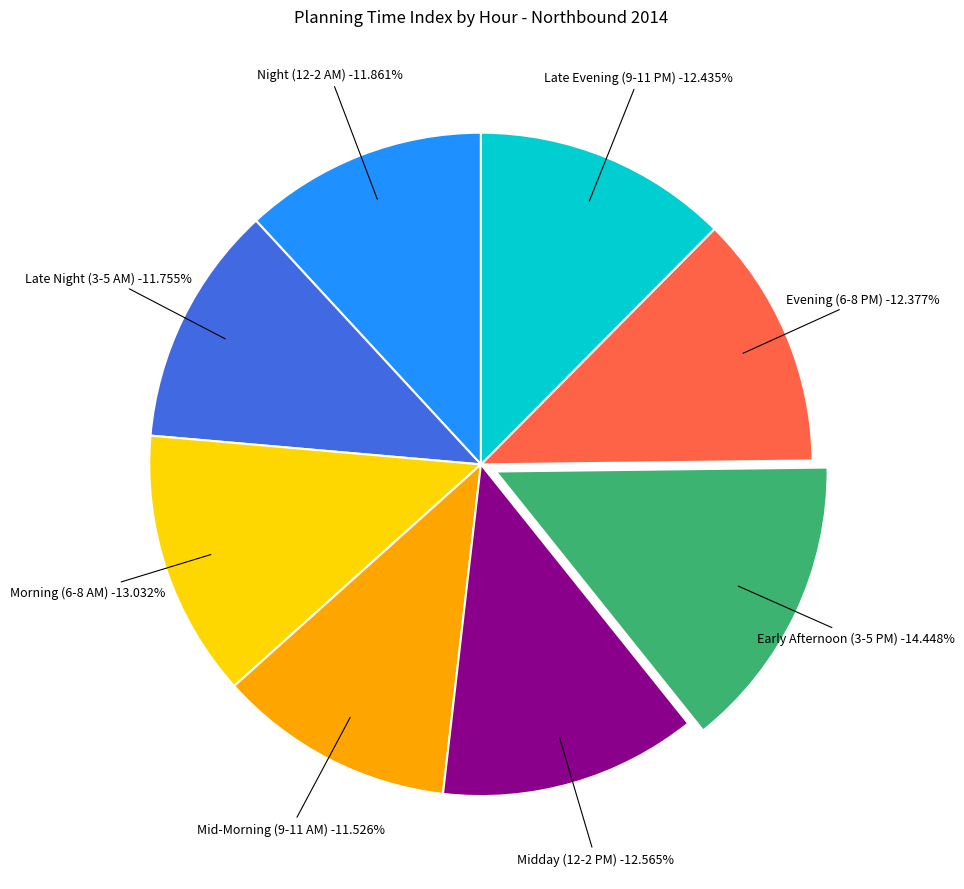

Which has a higher value, 9 PM or 6 AM?

6 AM